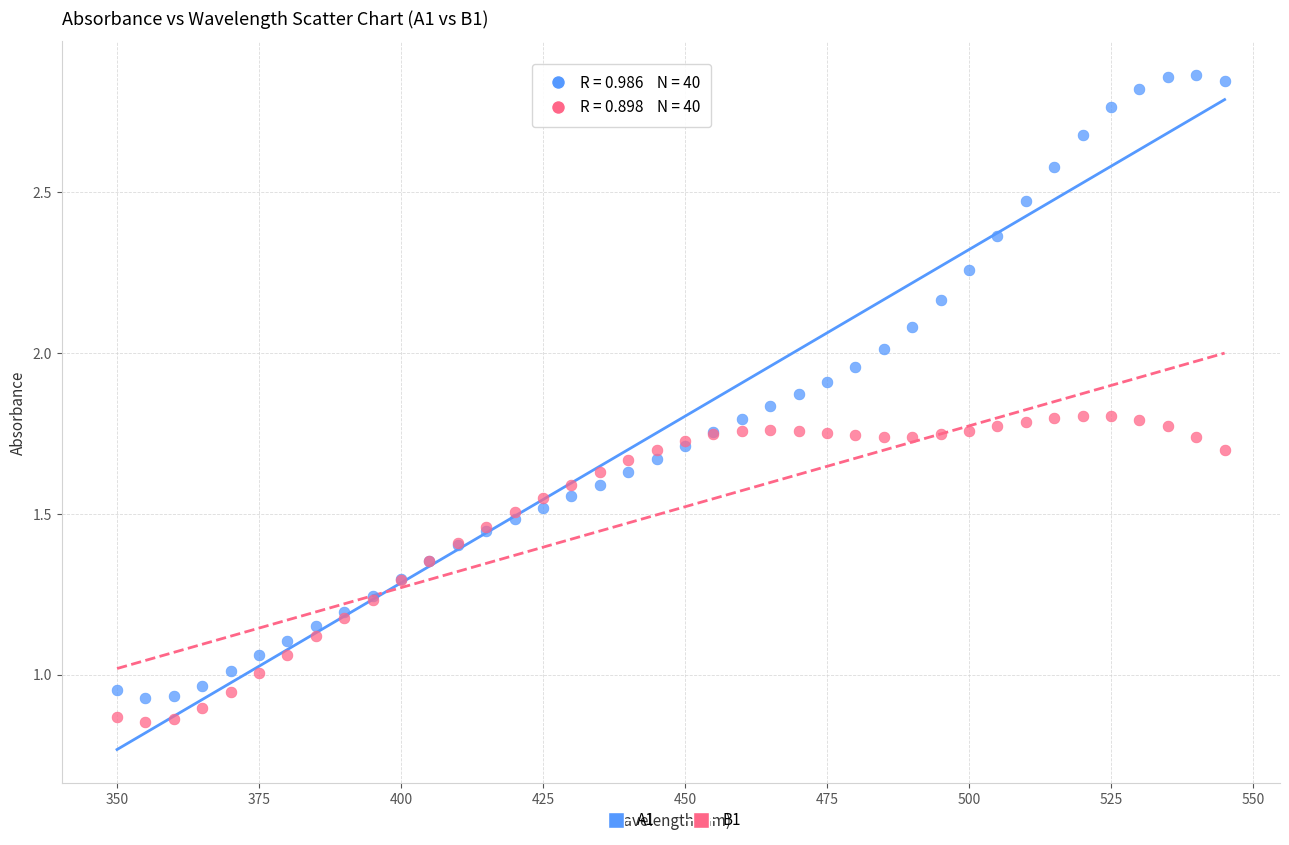

Which series contains the lowest Y value?

B1